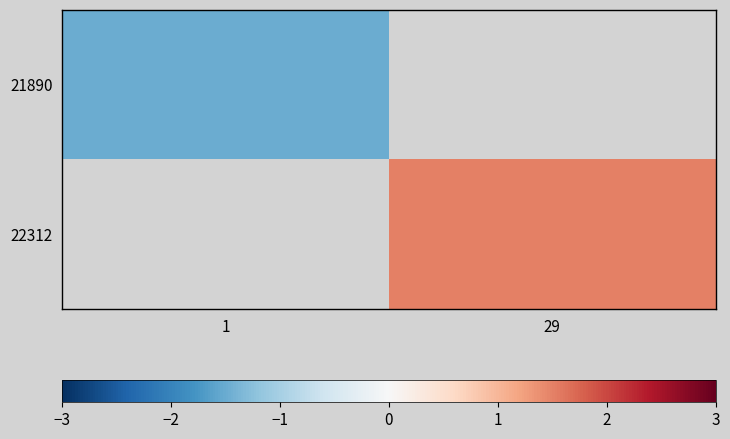

Where is 21890 nearest to the value -1?

1